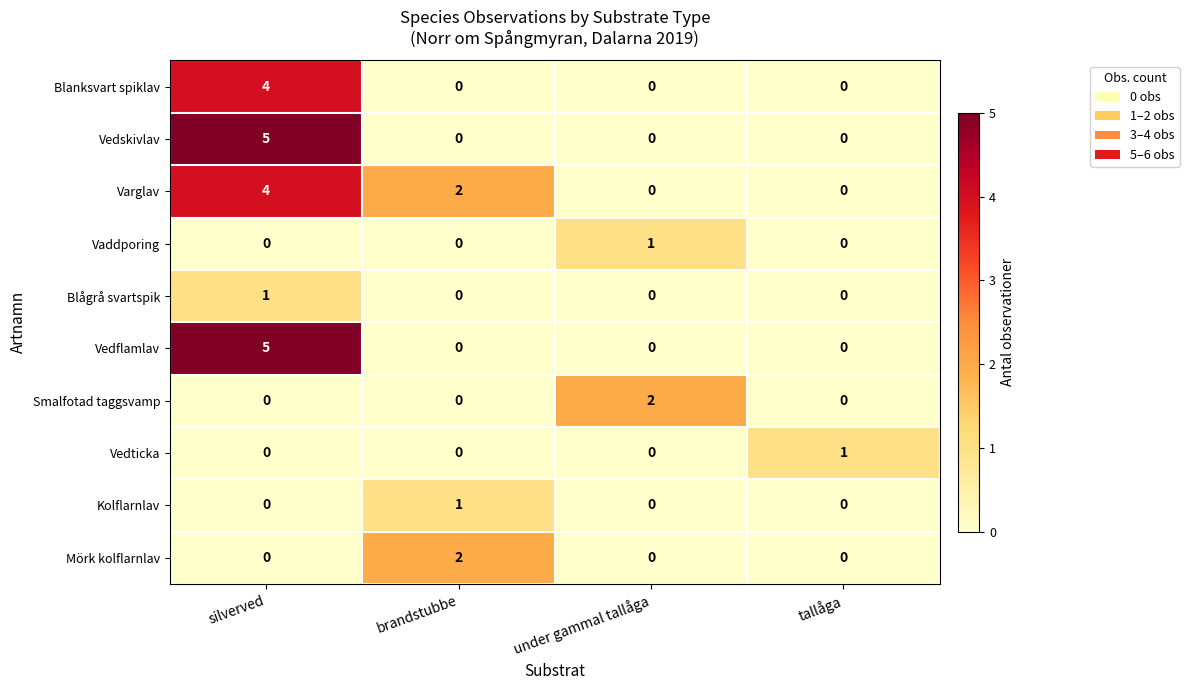

How many Vedflamlav values are between 0 and 5?

4